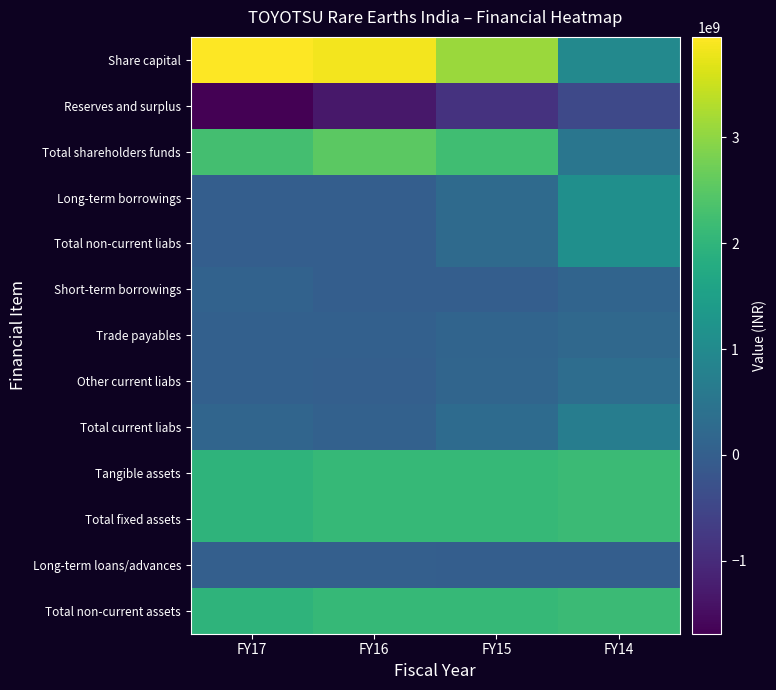

Between FY14 and FY15, which is larger?

FY15